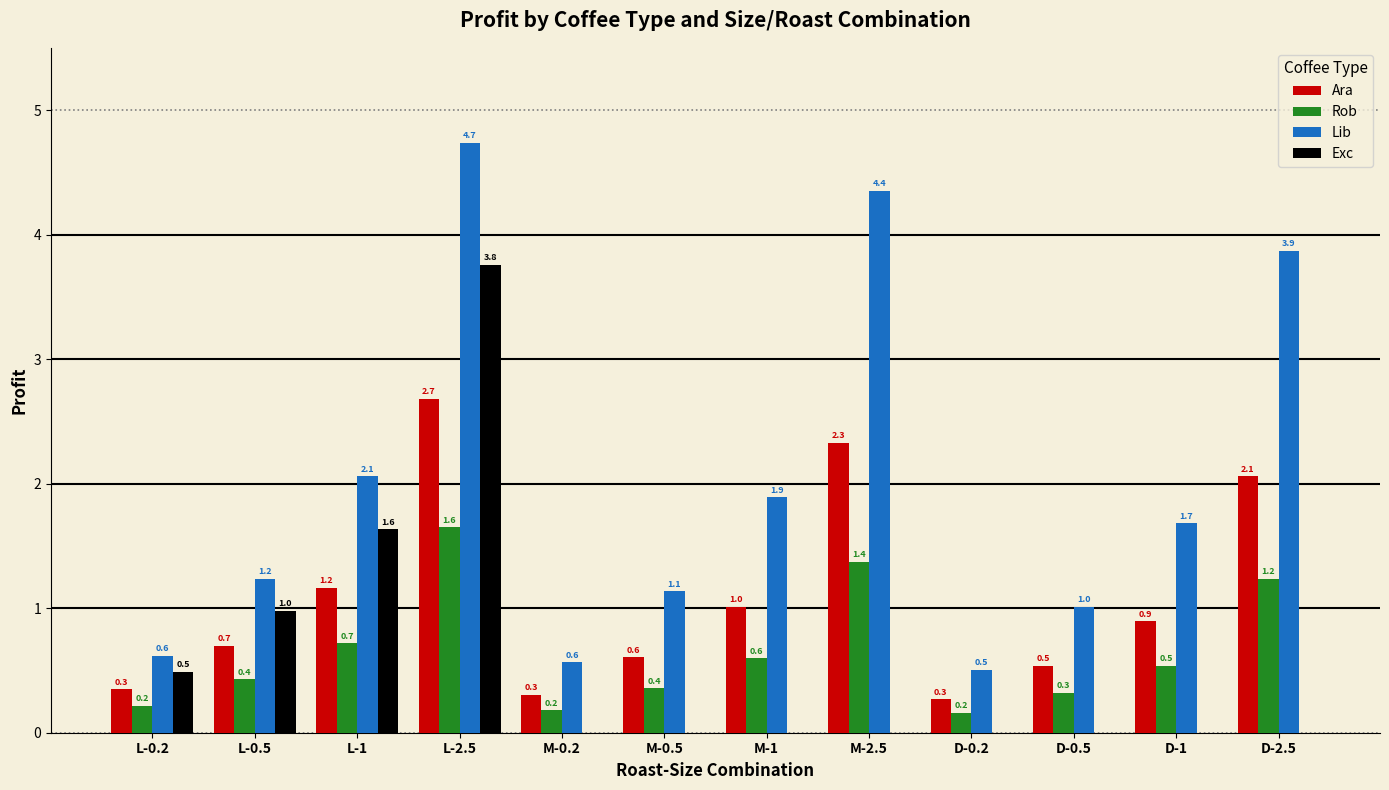

True or false: Lib has a value of 3.9 at D-2.5.

True